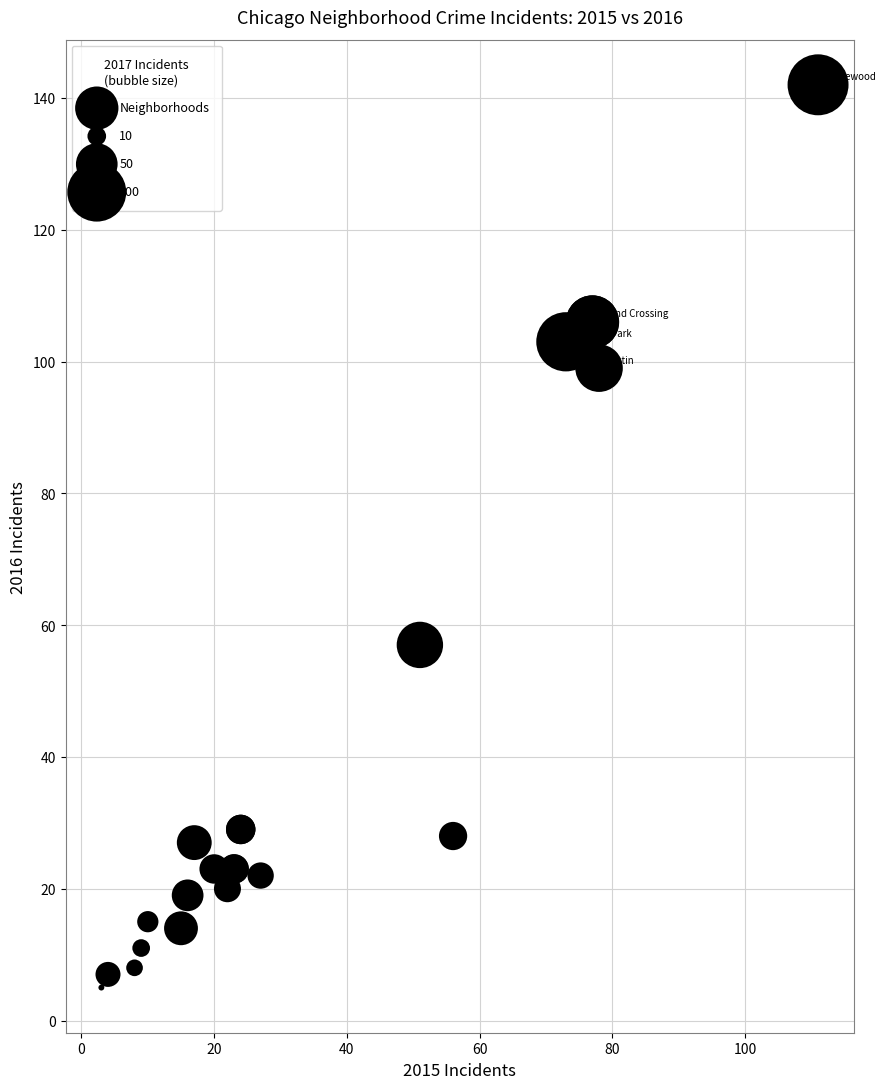

What Y value in the scatter plot is closest to 73?

57